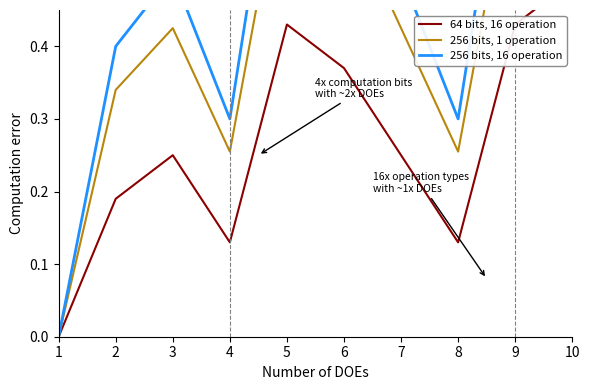

What is the sum of the 64 bits, 16 operation values at 2 and 6?

0.6